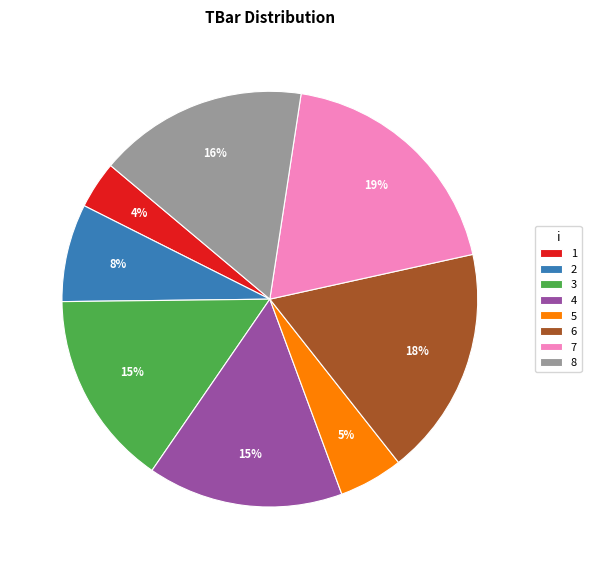

To the nearest percent, what portion does 5 represent?

5%